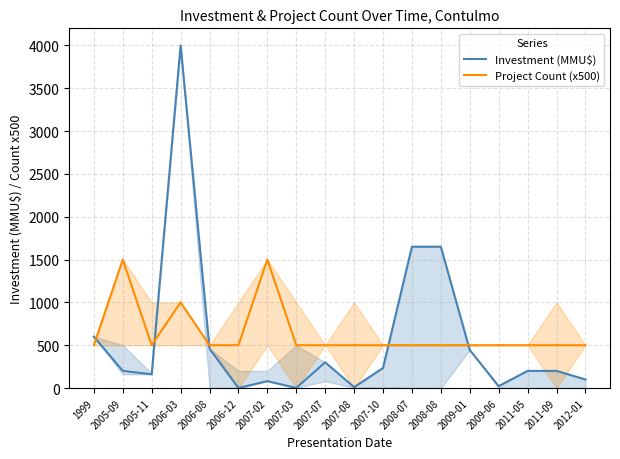

Rank the series by their maximum value, from lowest to highest.

Project Count (x500), Investment (MMU$)